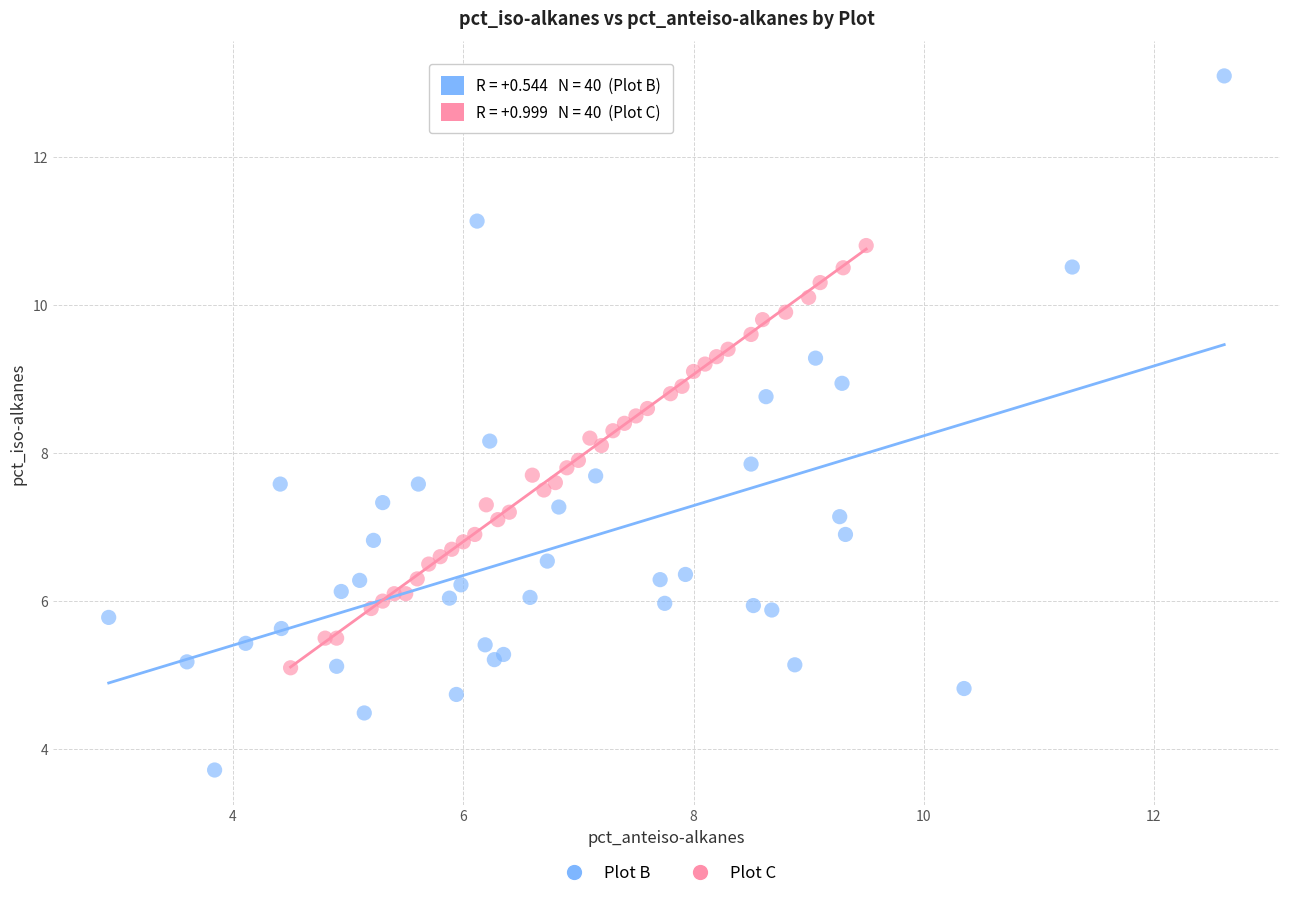

Which series contains the highest Y value?

Plot B